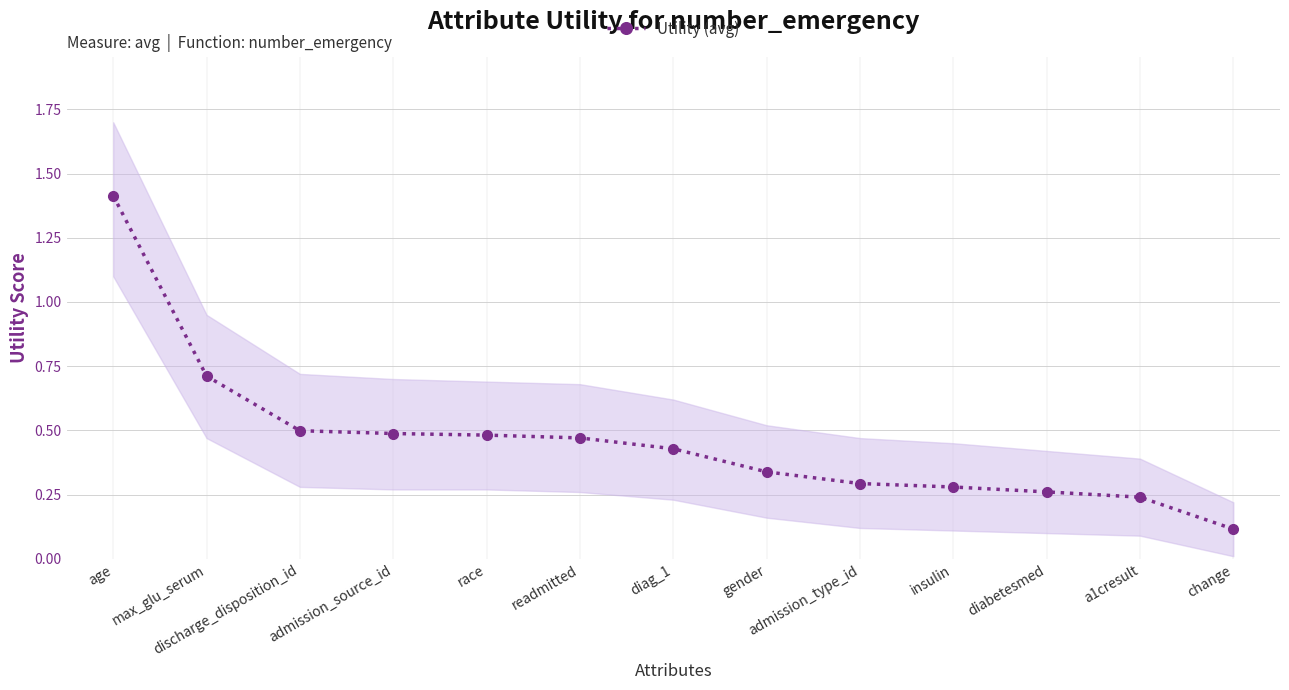

List the labels in order of value, smallest first.

change, a1cresult, diabetesmed, insulin, admission_type_id, gender, diag_1, readmitted, race, admission_source_id, discharge_disposition_id, max_glu_serum, age